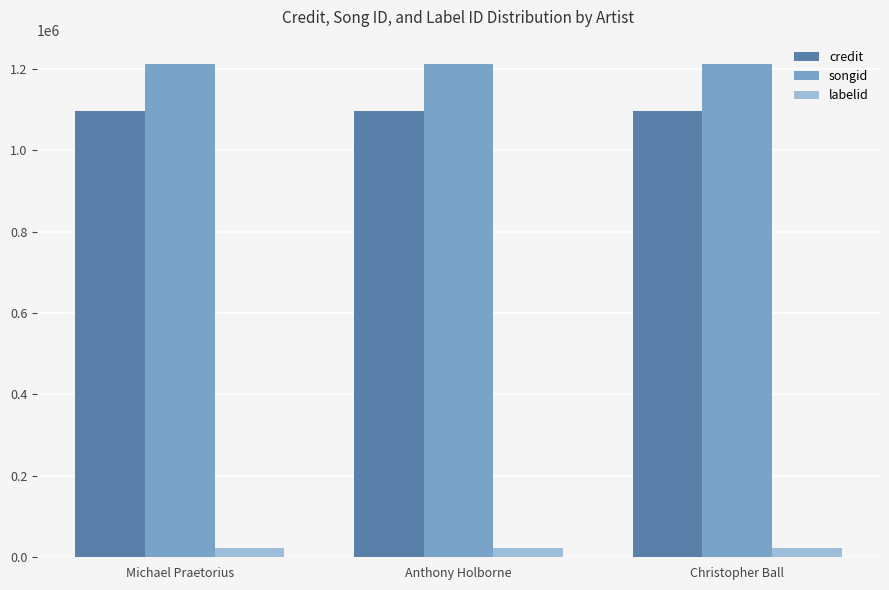

What is the label of the 3rd bar from the right?

Michael Praetorius